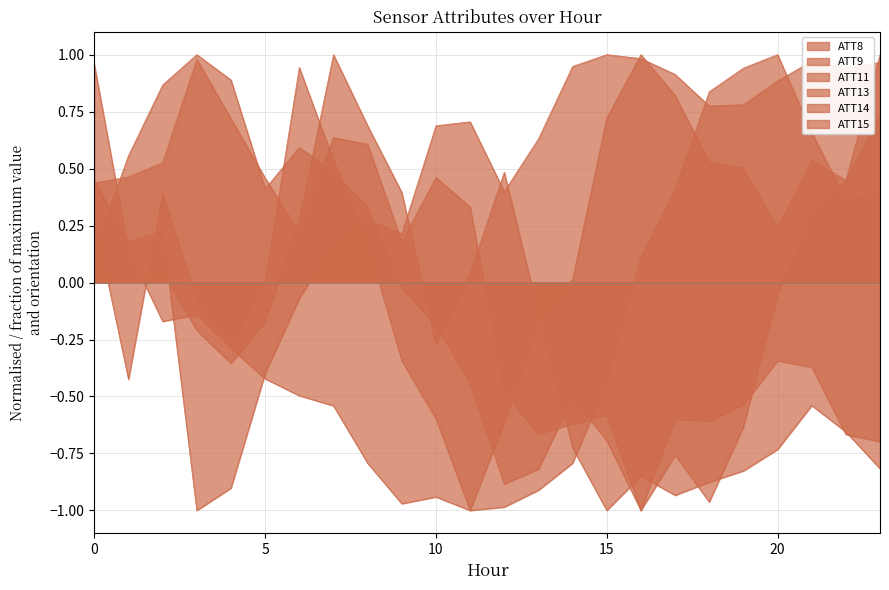

Reading right to left, extract all data points from this chart.

ATT8: 0.4	0.4	0.7	1.0	0.9	0.8	0.4	0.1	-0.4	-0.8	-0.9	-1.0	-1.0	-0.9	-1.0	-0.8	-0.5	-0.5	-0.4	-0.3	-0.1	-0.2	0.1	1.0
ATT9: -0.7	-0.7	-0.4	-0.3	-0.5	-0.6	-0.6	-1.0	-0.7	-0.5	-0.8	-0.9	-0.4	-0.2	-0.0	0.3	0.5	0.6	0.4	0.9	1.0	0.9	0.6	0.1
ATT11: 1.0	0.4	0.3	-0.1	-0.6	-1.0	-0.8	-1.0	-0.6	-0.6	-0.7	-0.5	0.3	0.5	0.2	0.6	0.6	0.2	0.5	0.7	1.0	0.5	0.5	0.4
ATT13: 0.7	0.4	0.5	0.2	0.5	0.5	0.8	1.0	0.7	0.0	-0.2	-0.6	-1.0	-0.6	-0.3	0.2	0.5	0.9	-0.0	-0.3	-0.1	0.4	-0.4	0.3
ATT14: -0.8	-0.7	-0.5	-0.7	-0.8	-0.9	-0.9	-0.8	-1.0	-0.7	-0.1	0.5	0.0	-0.3	0.4	0.7	1.0	0.3	-0.2	-0.4	-0.2	0.0	0.0	0.0
ATT15: 1.0	0.9	1.0	0.9	0.8	0.8	0.9	1.0	1.0	0.9	0.6	0.4	0.7	0.7	0.2	0.3	0.2	-0.1	-0.4	-0.9	-1.0	0.2	0.2	0.4